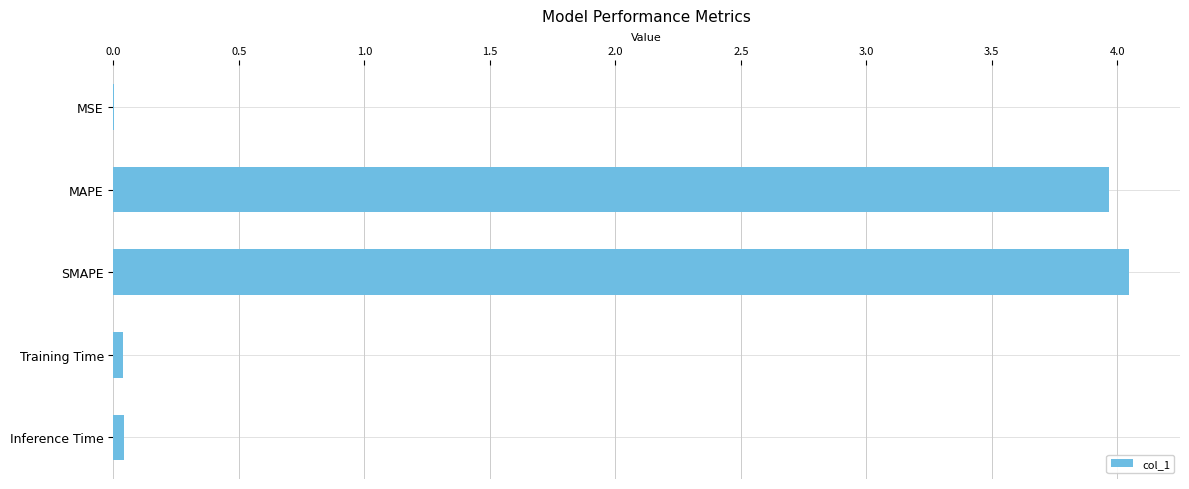

How many categories are shown in the chart?

5